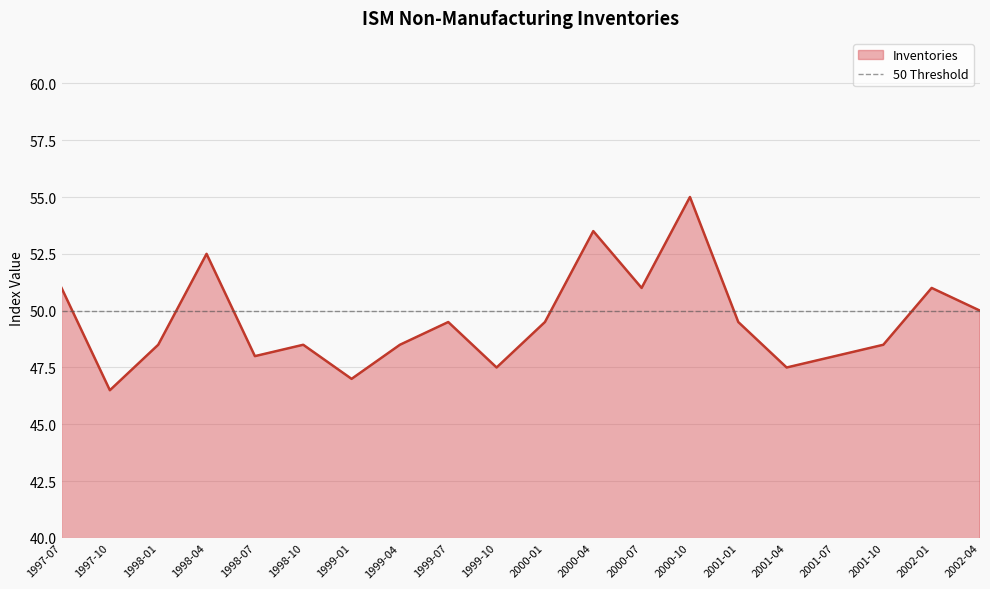

How many values are below 49?

10